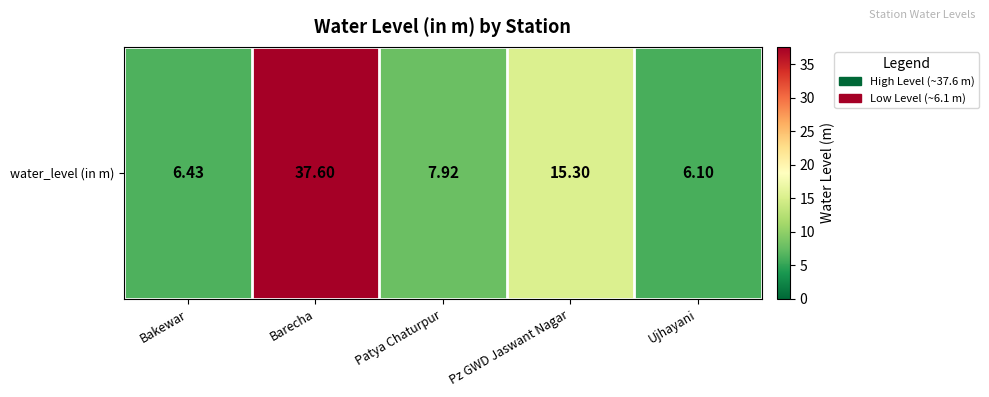

True or false: the data shows 13.8 at Patya Chaturpur.

False